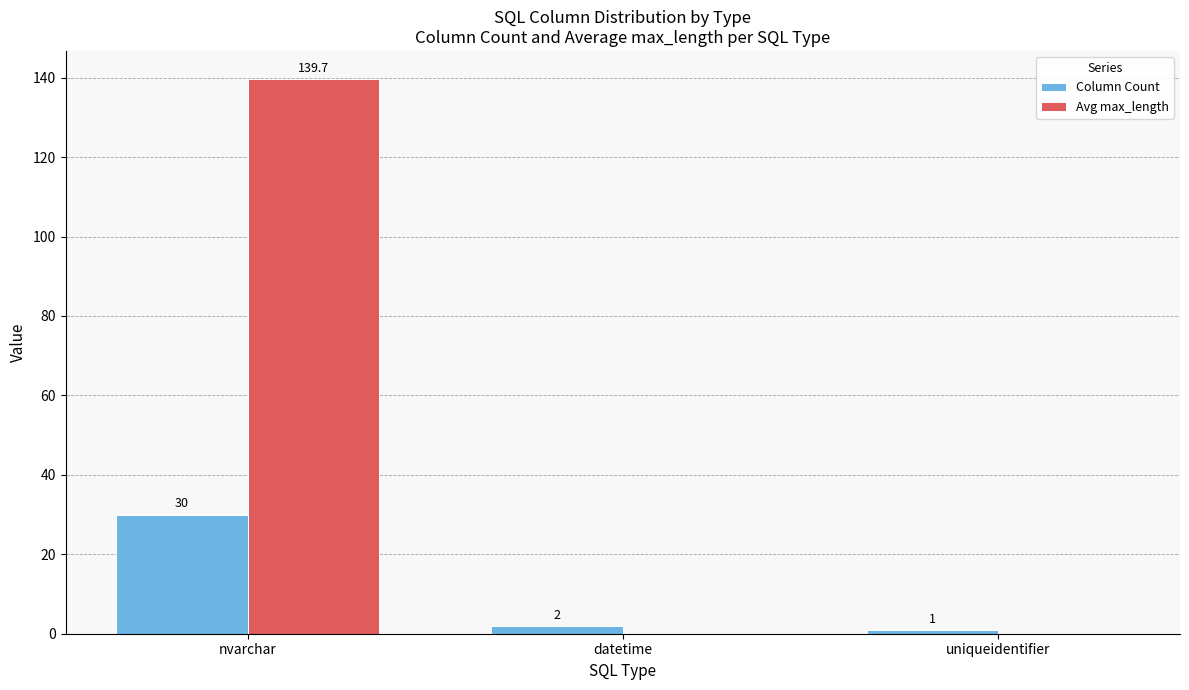

Is it true that Avg max_length equals -73.0 at datetime?

False